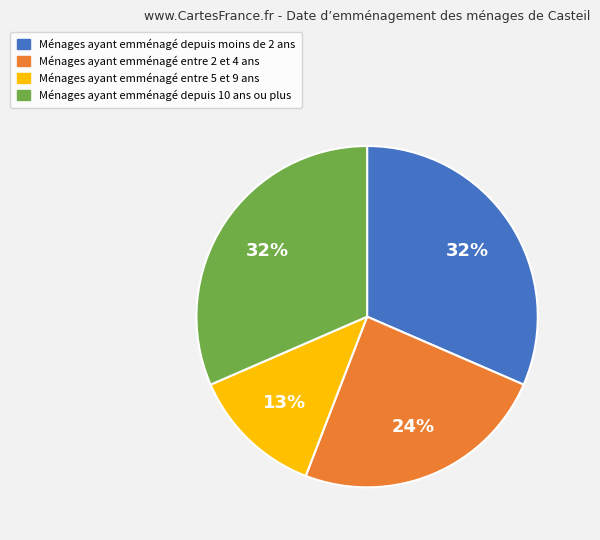

Is there any slice that represents more than half of the pie?

No